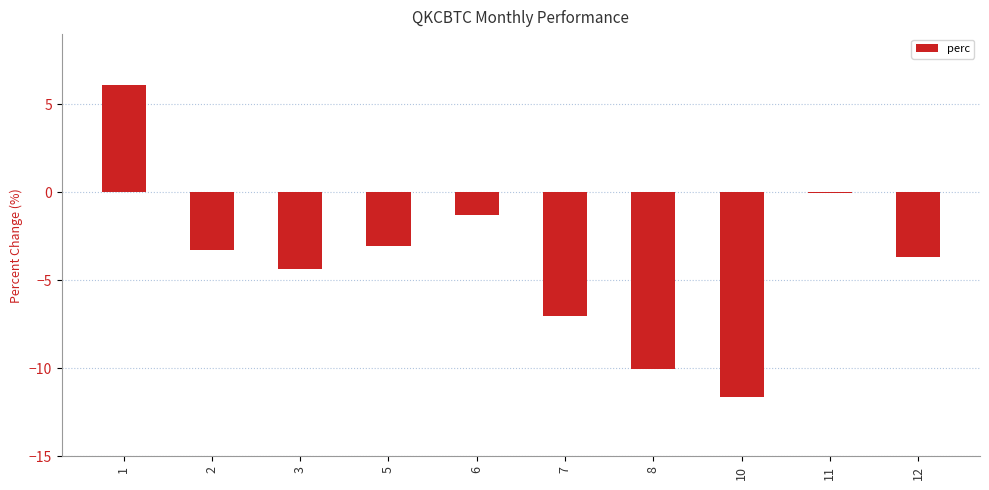

What is the change in value from 5 to 8?

-7.0